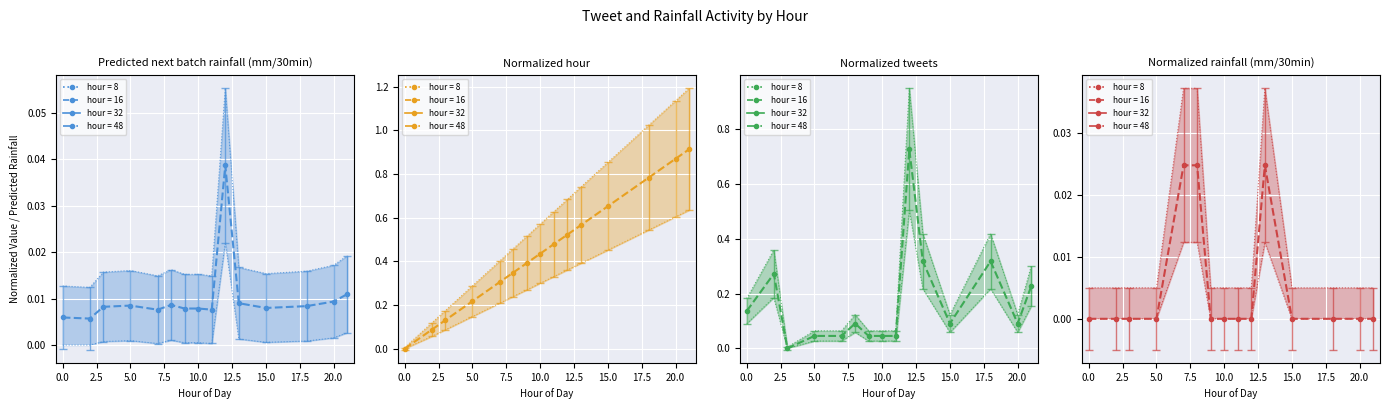

The Normalized rainfall (mm/30min) (mean) series shows 0.0 at 7.5. True or false?

False